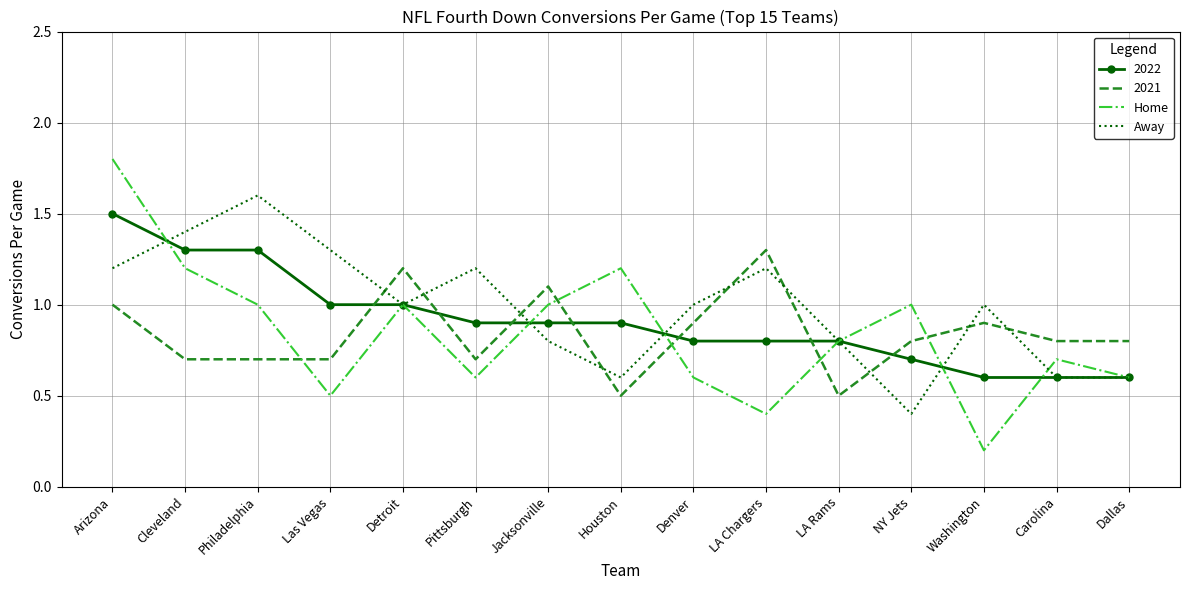

The Away series shows 0.6 at Houston. True or false?

True